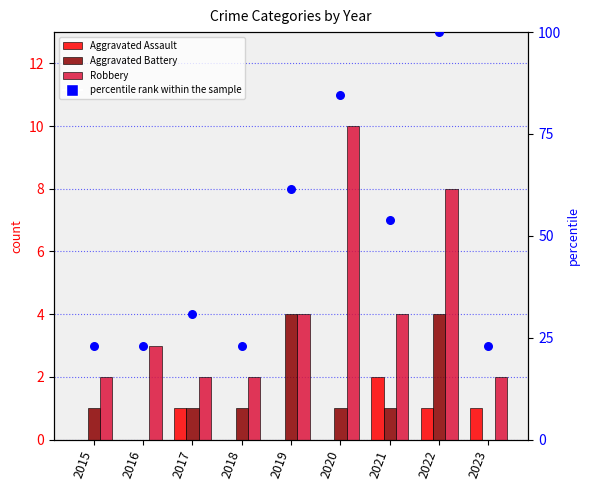

What are all the series names shown in the legend?

Aggravated Assault, Aggravated Battery, Robbery, percentile rank within the sample